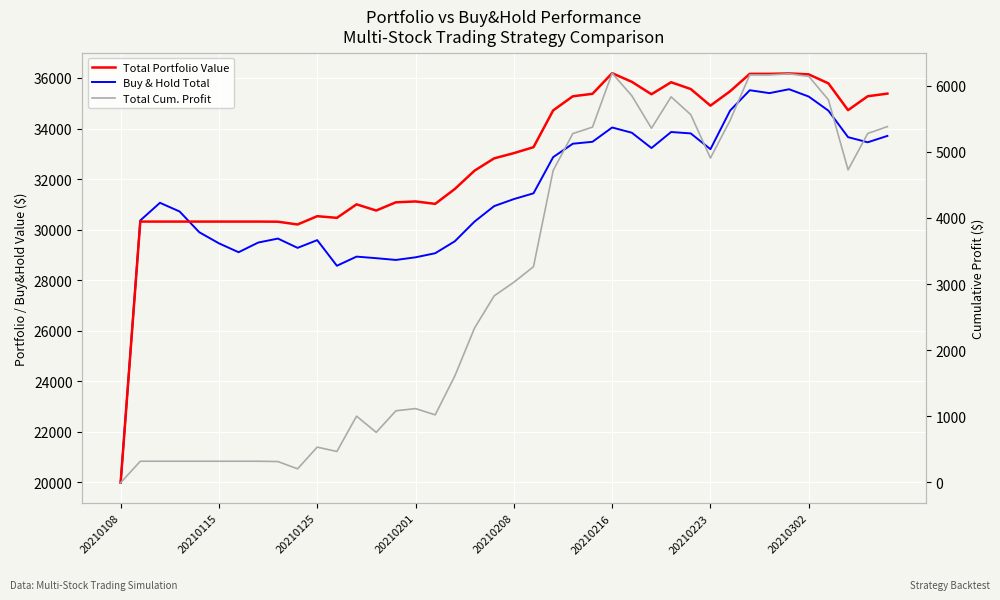

True or false: Buy & Hold Total has a value of 33709.0 at 39.

True